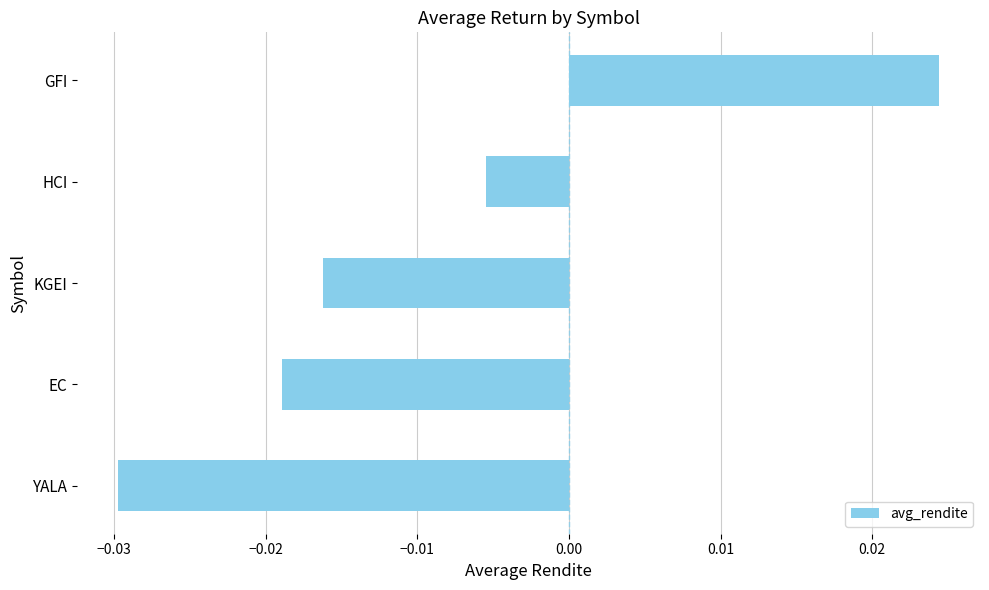

Is it true that the value at YALA is -0.1?

False